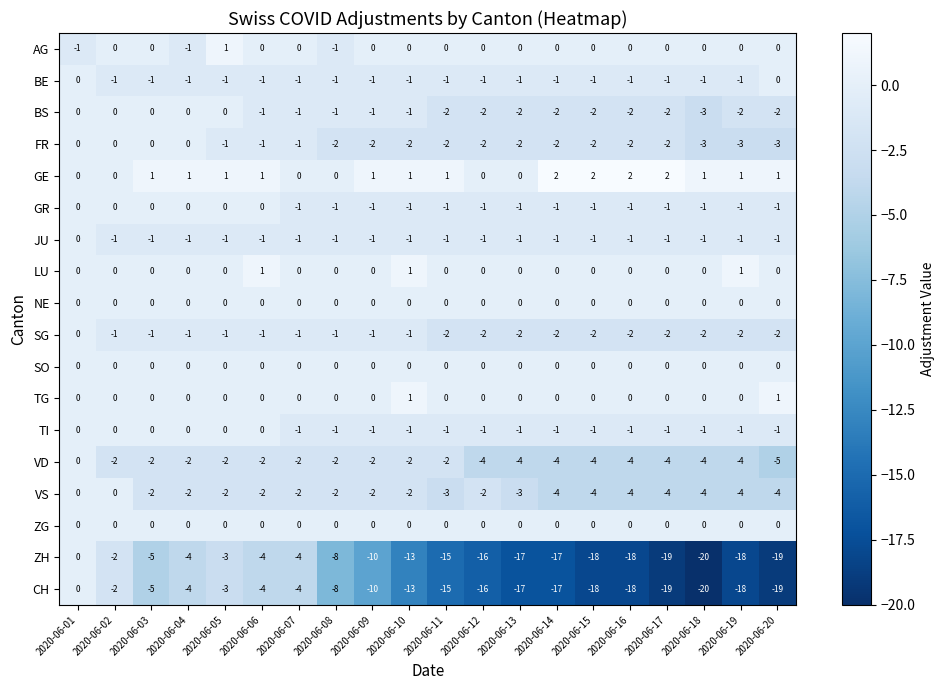

What is the sum of all FR values?

-32